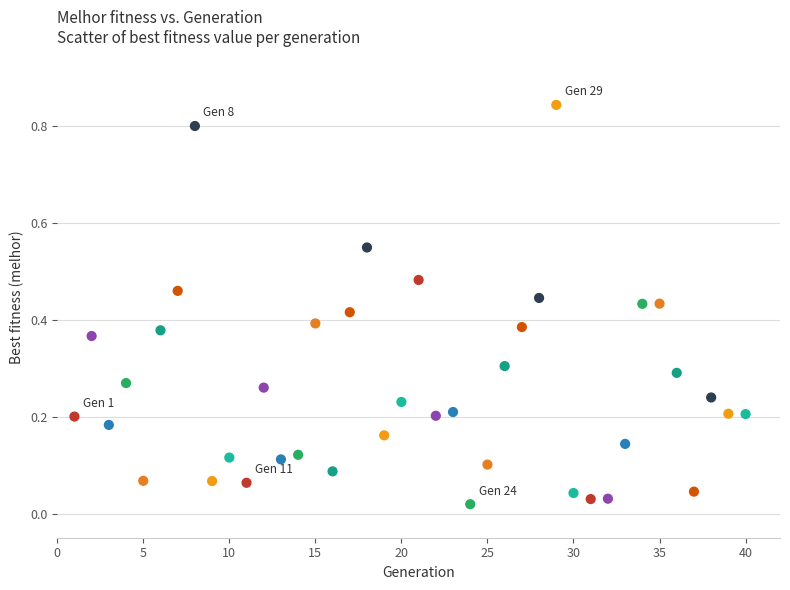

What is the range of X values (max minus min)?

39.0